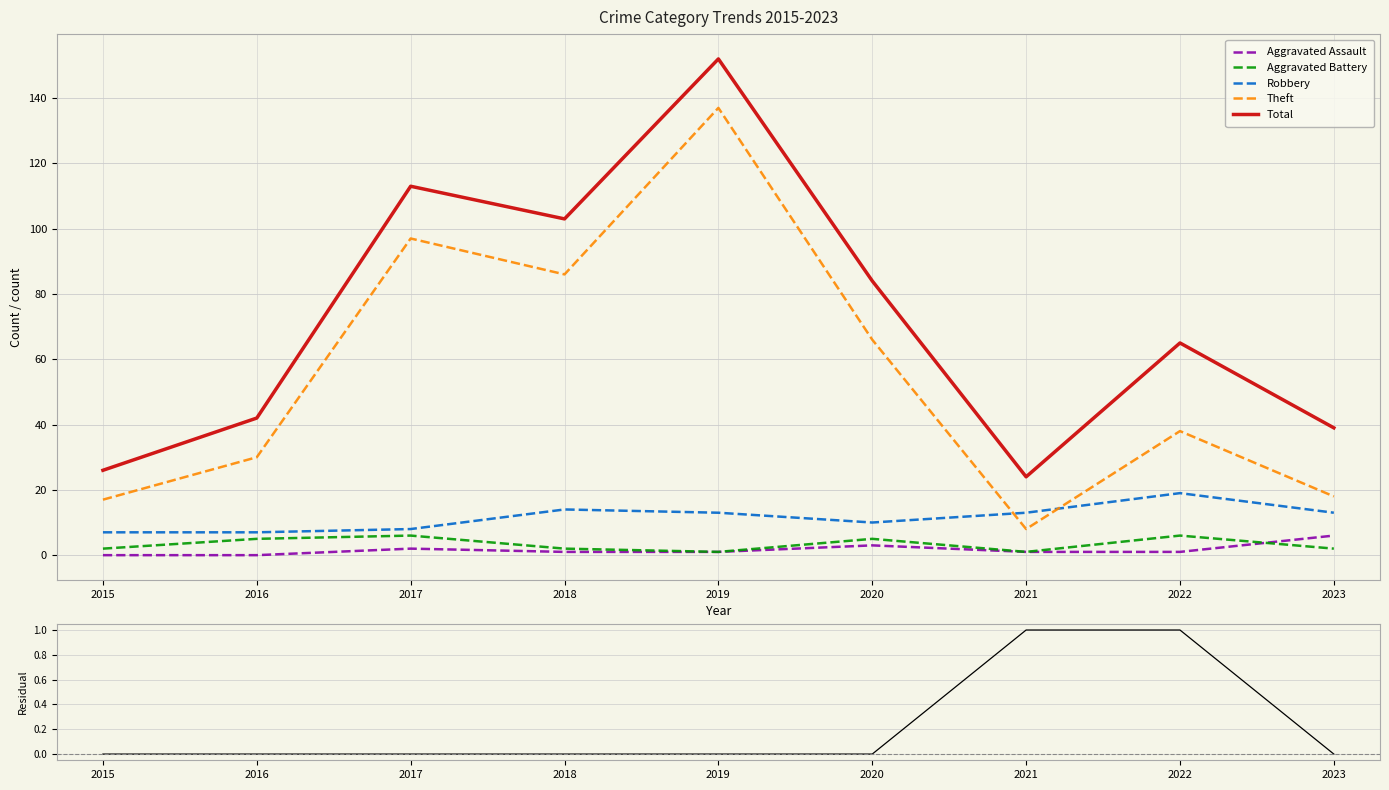

How many series are shown in this chart?

6